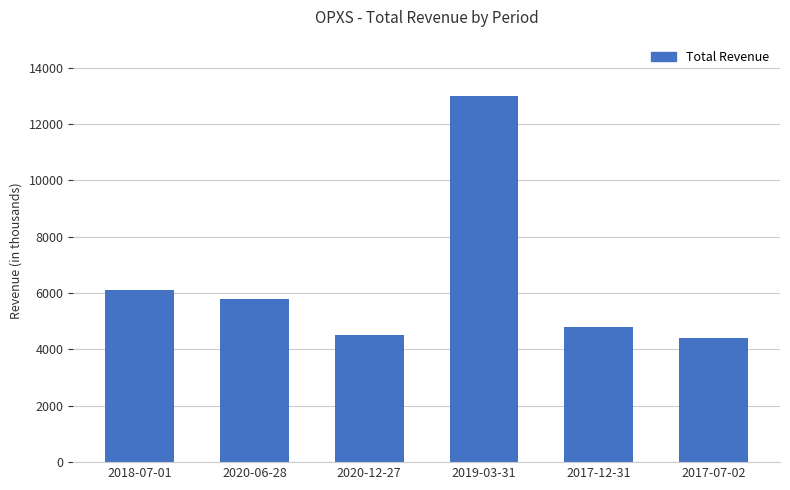

Reading right to left, transcribe all the data shown in this chart.

2017-07-02=4400	2017-12-31=4800	2019-03-31=13000	2020-12-27=4500	2020-06-28=5800	2018-07-01=6100